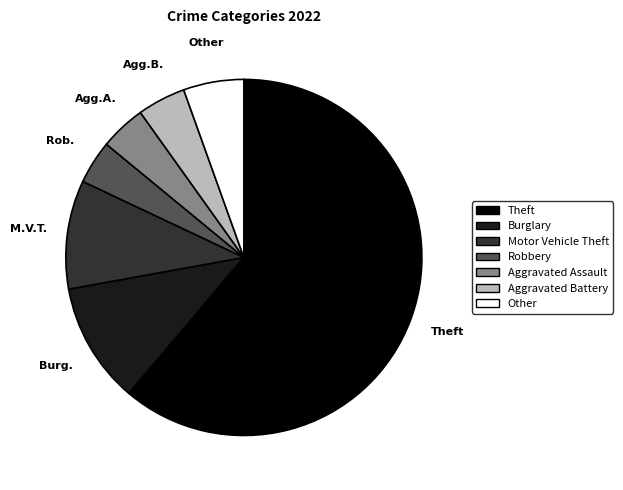

How many segments does this pie chart have?

7